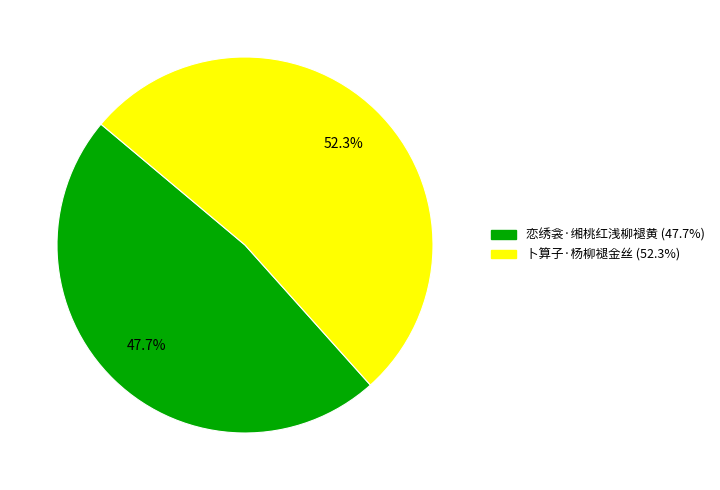

To the nearest percent, what is the difference between the 卜算子·杨柳褪金丝 and 恋绣衾·缃桃红浅柳褪黄 slice percentages?

5%